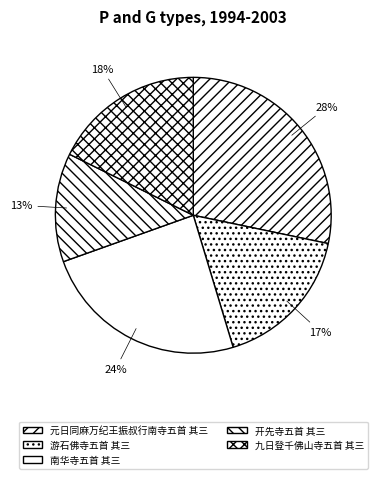

Which category has the smallest portion of the pie?

开先寺五首 其三